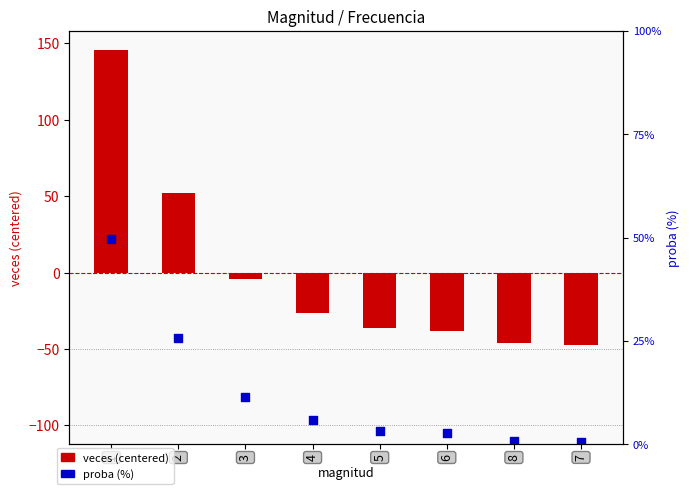

What is the total value across all series at 2?

77.6